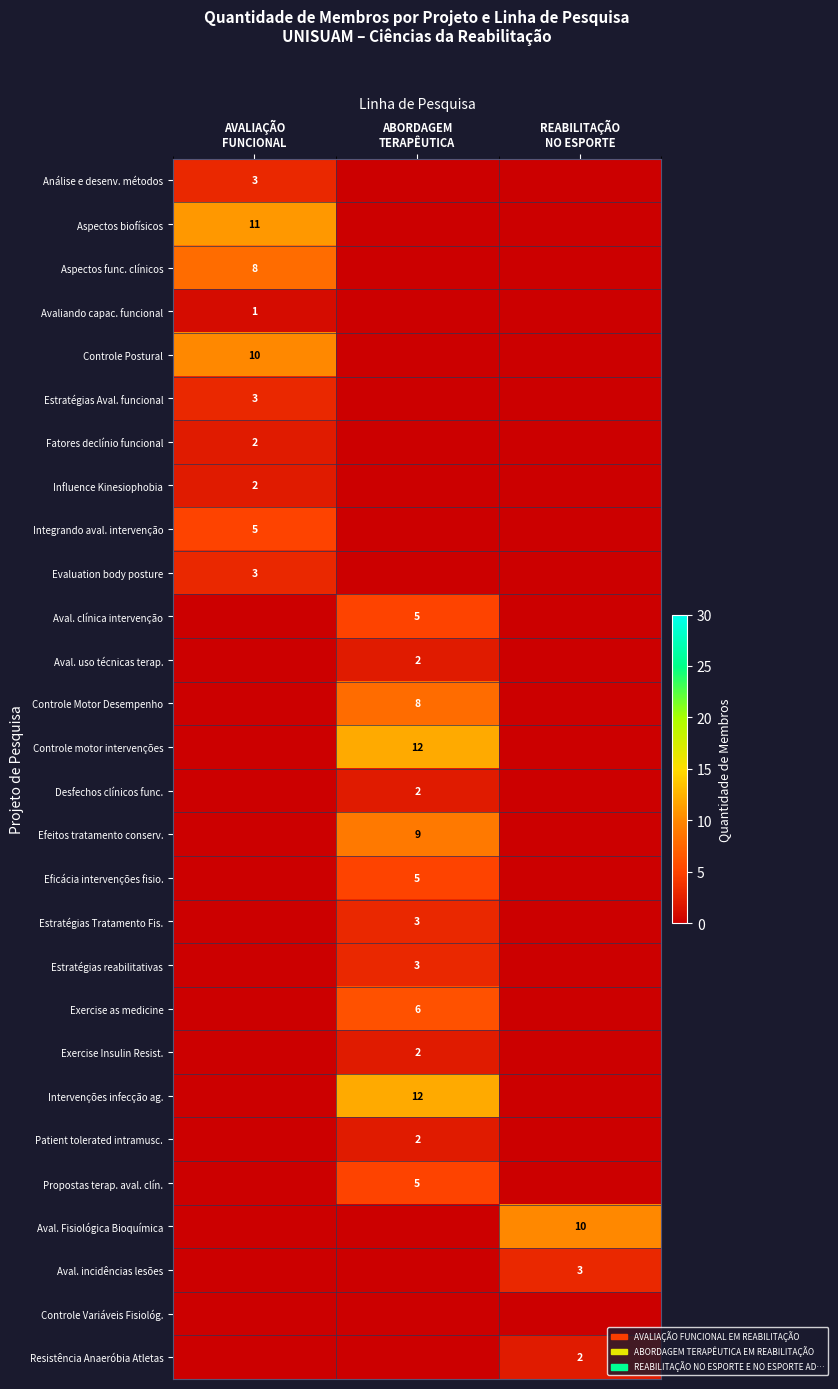

How many positive values does the Propostas terap. aval. clín. series have?

1